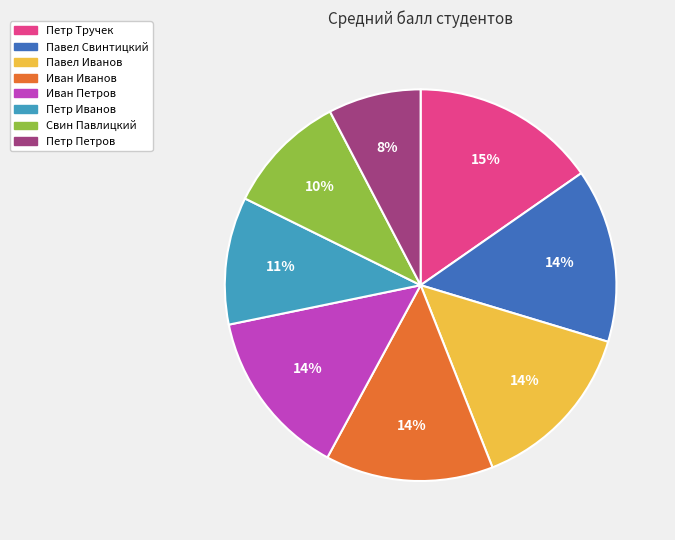

Approximately how many times larger is the value at Иван Петров compared to Свин Павлицкий?

1.4